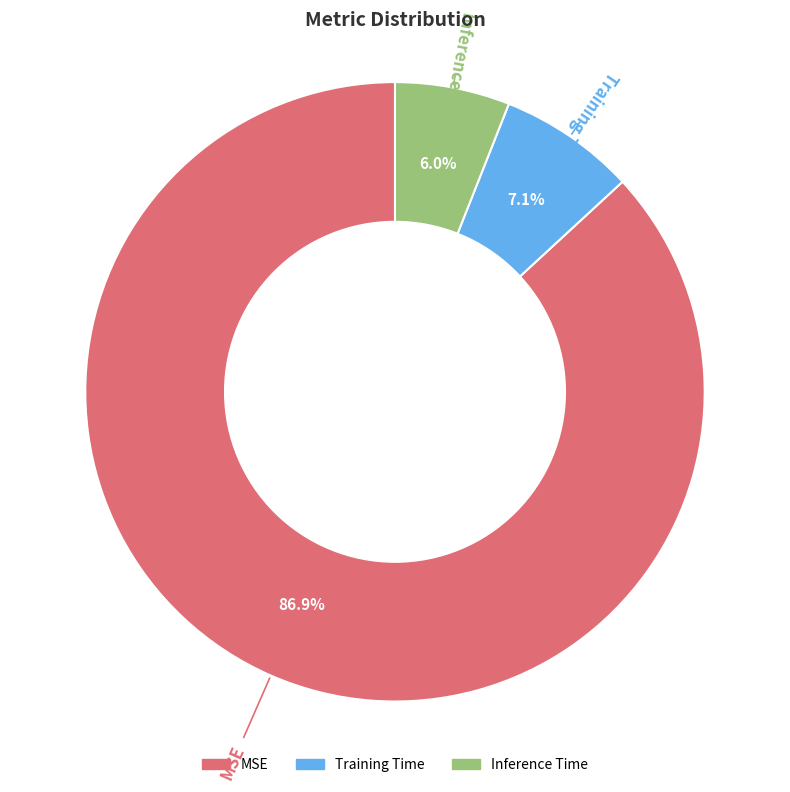

Rank the categories by value from lowest to highest.

Inference Time, Training Time, MSE